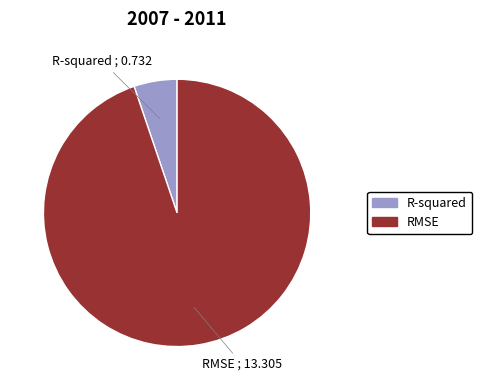

True or false: RMSE accounts for 95% of the total.

True